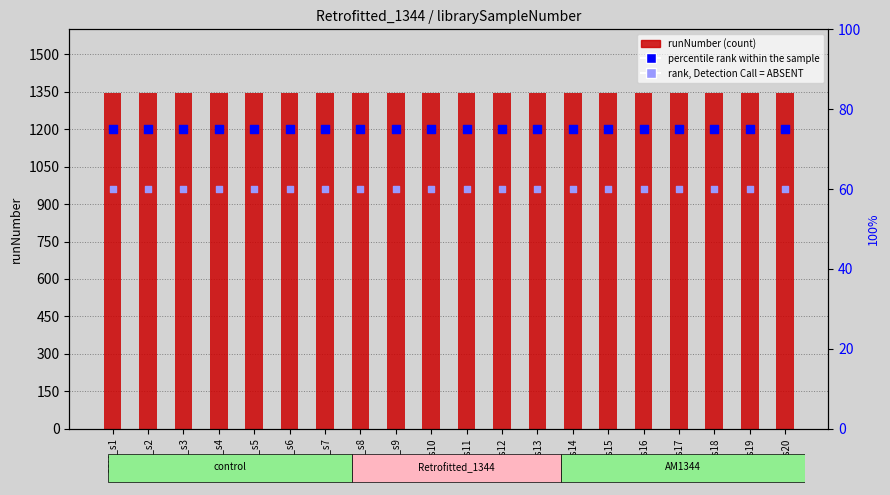

What are all the series names shown in the legend?

runNumber, percentile rank within the sample, rank, Detection Call = ABSENT